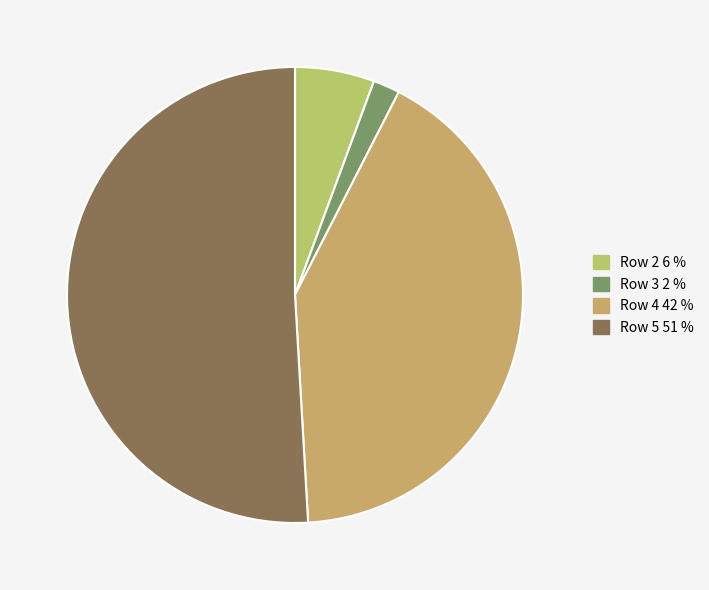

How many slices are in this pie chart?

4